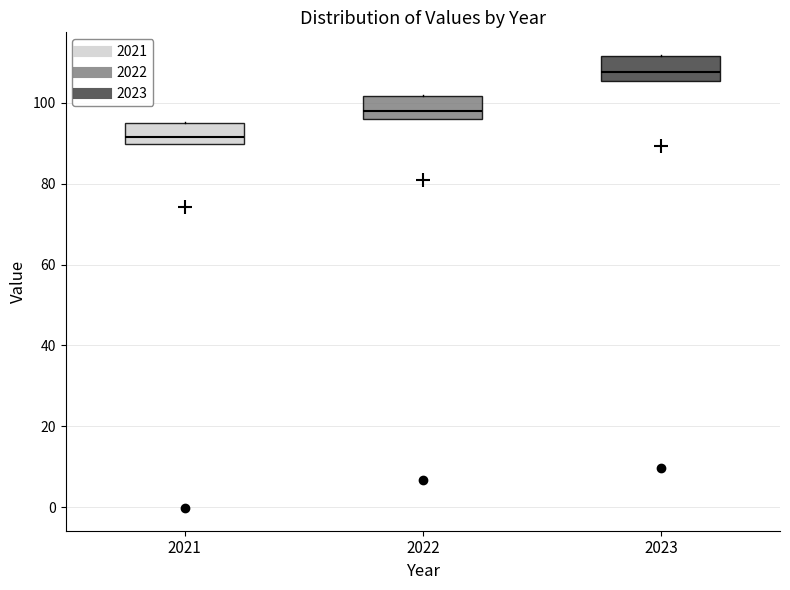

Reading left to right, transcribe this box plot: for each box, give where its median line is, the range the box spans, and where its two whiskers end, as read against the y-axis. The values are not printed on the chart, so give them approximately, as read against the axis.

2021: median 92, box 90 to 96, whiskers 90 to 96
2022: median 98, box 96 to 102, whiskers 96 to 102
2023: median 108, box 106 to 112, whiskers 106 to 112